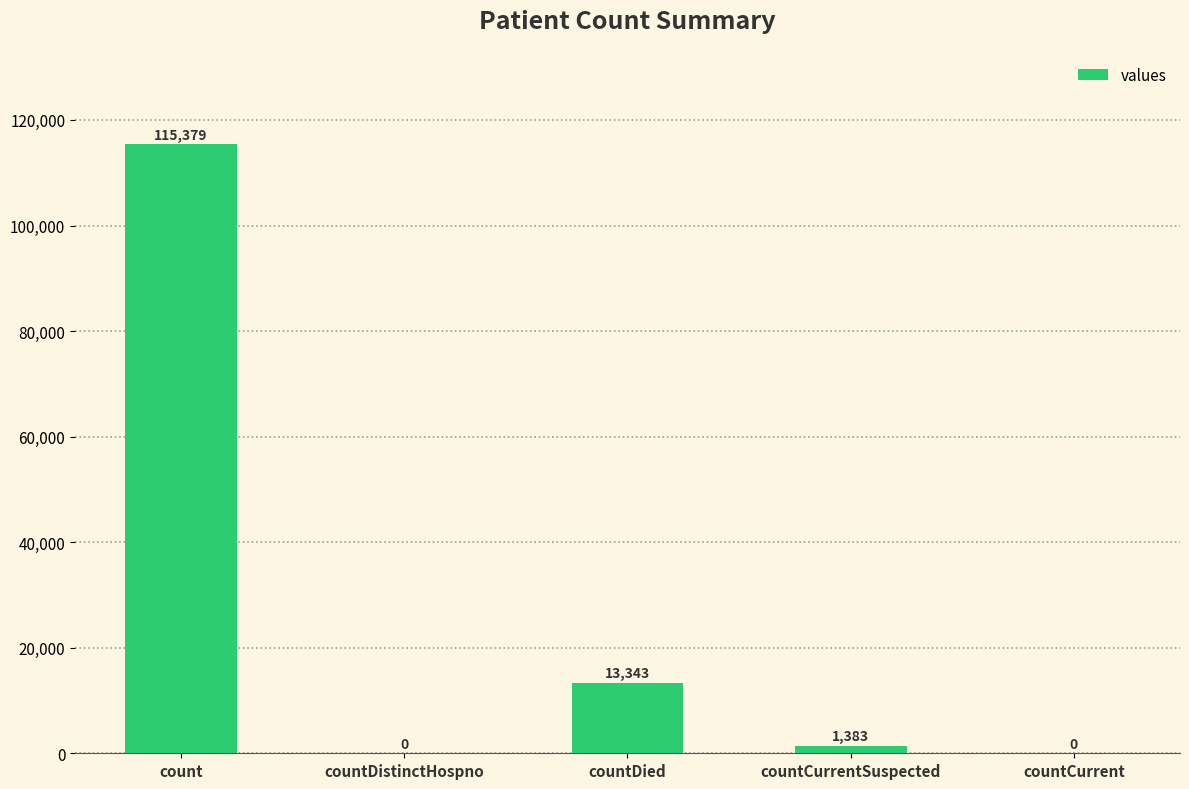

Is it true that the value at countCurrent is 0?

True